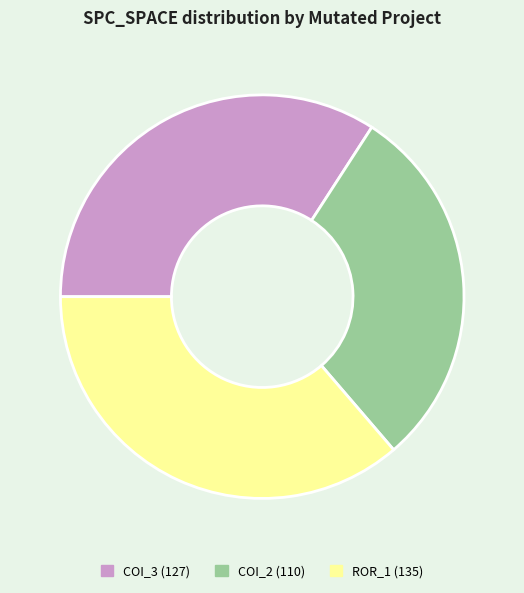

Is there a majority slice in this chart?

No